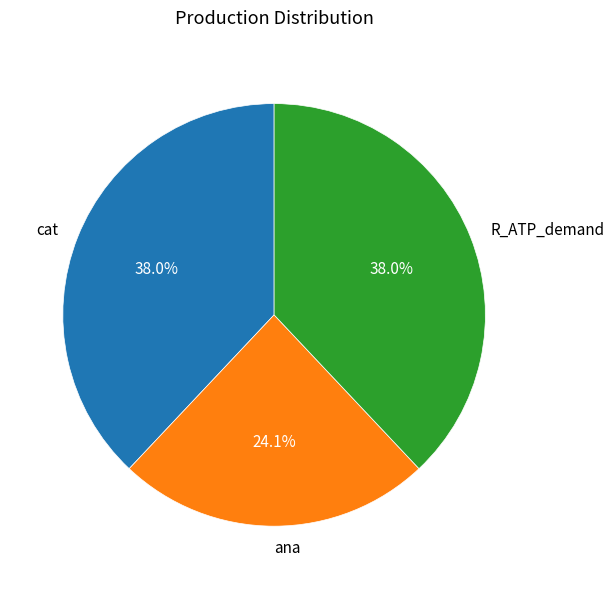

To the nearest percent, what portion does cat represent?

38%